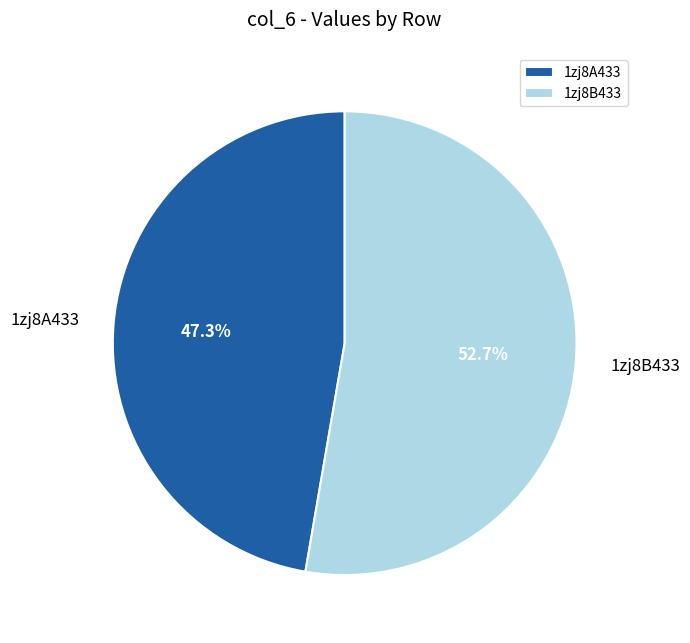

How many slices are in this pie chart?

2